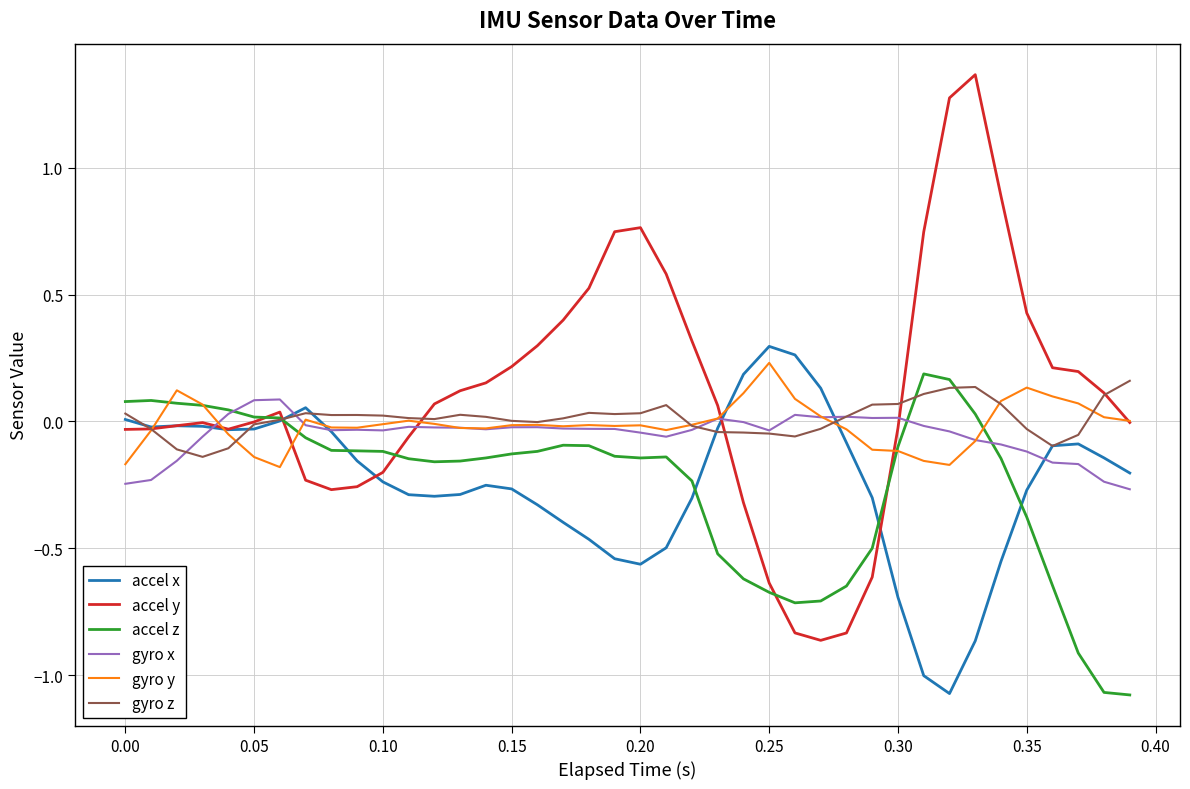

Reading left to right, list all the values displayed in this chart.

accel x: 0.0	-0.0	-0.0	-0.0	-0.0	-0.0	0.0	0.1	-0.0	-0.2	-0.2	-0.3	-0.3	-0.3	-0.3	-0.3	-0.3	-0.4	-0.5	-0.5	-0.6	-0.5	-0.3	-0.0	0.2	0.3	0.3	0.1	-0.1	-0.3	-0.7	-1.0	-1.1	-0.9	-0.6	-0.3	-0.1	-0.1	-0.1	-0.2
accel y: -0.0	-0.0	-0.0	-0.0	-0.0	-0.0	0.0	-0.2	-0.3	-0.3	-0.2	-0.1	0.1	0.1	0.2	0.2	0.3	0.4	0.5	0.7	0.8	0.6	0.3	0.1	-0.3	-0.6	-0.8	-0.9	-0.8	-0.6	-0.0	0.7	1.3	1.4	0.9	0.4	0.2	0.2	0.1	-0.0
accel z: 0.1	0.1	0.1	0.1	0.0	0.0	0.0	-0.1	-0.1	-0.1	-0.1	-0.1	-0.2	-0.2	-0.1	-0.1	-0.1	-0.1	-0.1	-0.1	-0.1	-0.1	-0.2	-0.5	-0.6	-0.7	-0.7	-0.7	-0.6	-0.5	-0.1	0.2	0.2	0.0	-0.1	-0.4	-0.6	-0.9	-1.1	-1.1
gyro x: -0.2	-0.2	-0.2	-0.1	0.0	0.1	0.1	-0.0	-0.0	-0.0	-0.0	-0.0	-0.0	-0.0	-0.0	-0.0	-0.0	-0.0	-0.0	-0.0	-0.0	-0.1	-0.0	0.0	-0.0	-0.0	0.0	0.0	0.0	0.0	0.0	-0.0	-0.0	-0.1	-0.1	-0.1	-0.2	-0.2	-0.2	-0.3
gyro y: -0.2	-0.0	0.1	0.1	-0.1	-0.1	-0.2	0.0	-0.0	-0.0	-0.0	0.0	-0.0	-0.0	-0.0	-0.0	-0.0	-0.0	-0.0	-0.0	-0.0	-0.0	-0.0	0.0	0.1	0.2	0.1	0.0	-0.0	-0.1	-0.1	-0.2	-0.2	-0.1	0.1	0.1	0.1	0.1	0.0	0.0
gyro z: 0.0	-0.0	-0.1	-0.1	-0.1	-0.0	0.0	0.0	0.0	0.0	0.0	0.0	0.0	0.0	0.0	0.0	-0.0	0.0	0.0	0.0	0.0	0.1	-0.0	-0.0	-0.0	-0.0	-0.1	-0.0	0.0	0.1	0.1	0.1	0.1	0.1	0.1	-0.0	-0.1	-0.1	0.1	0.2